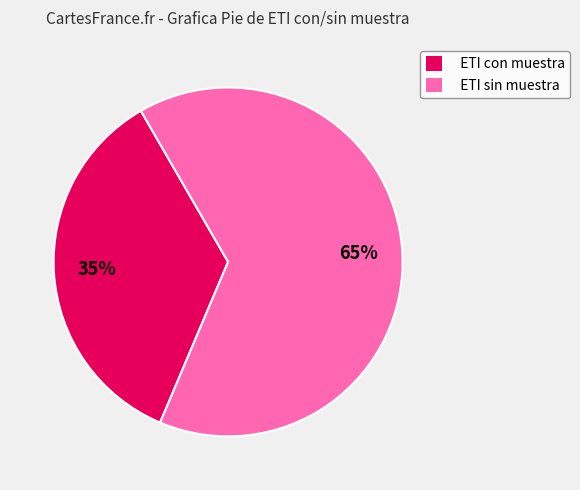

Which category has the biggest portion of the pie?

ETI sin muestra